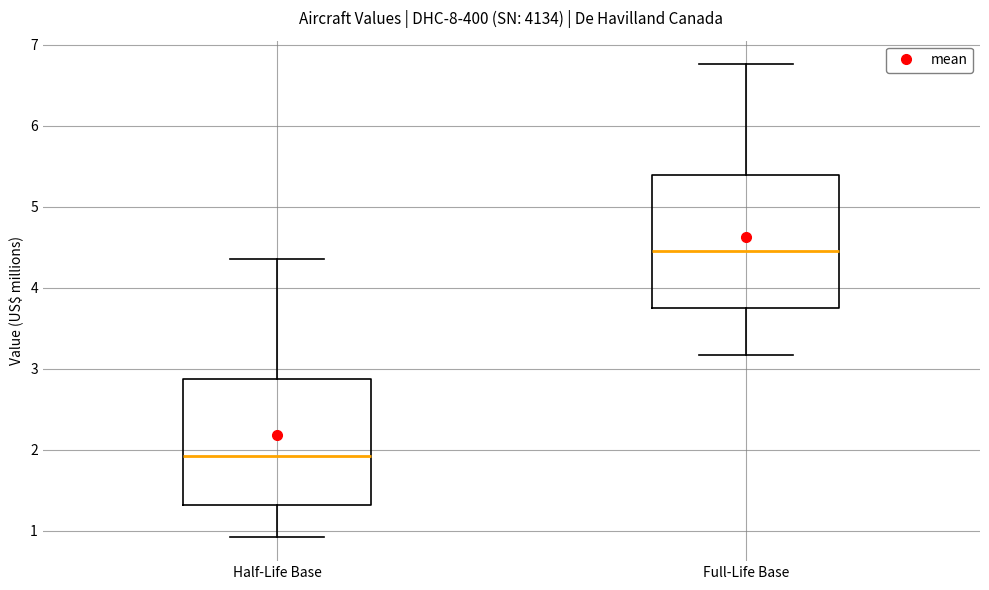

Where does the upper whisker of the box for Full-Life Base end on the y-axis? The values are not printed on the chart, so give them approximately, as read against the axis.

6.8